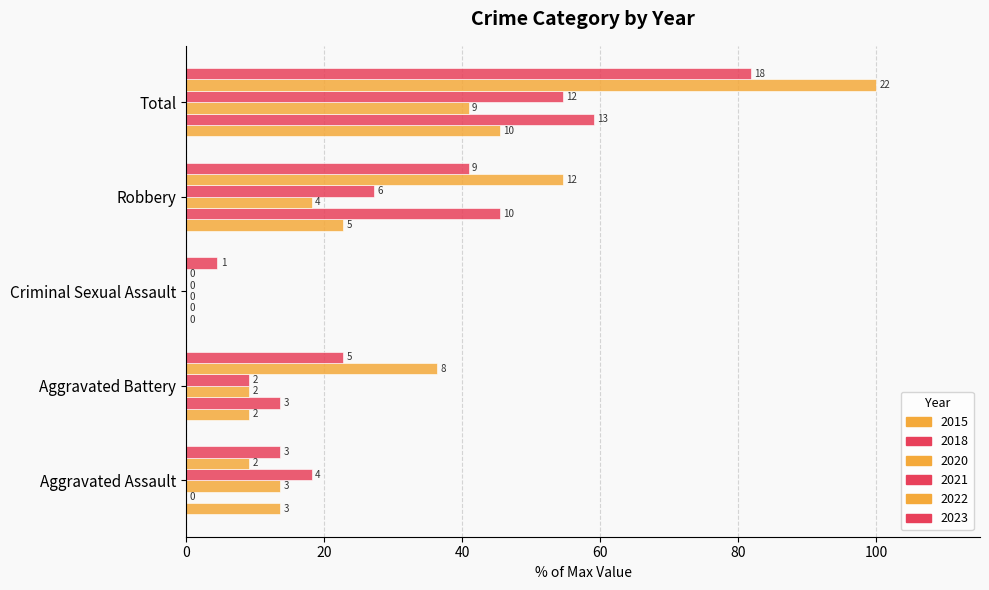

What is the total value across all series at Robbery?

209.1